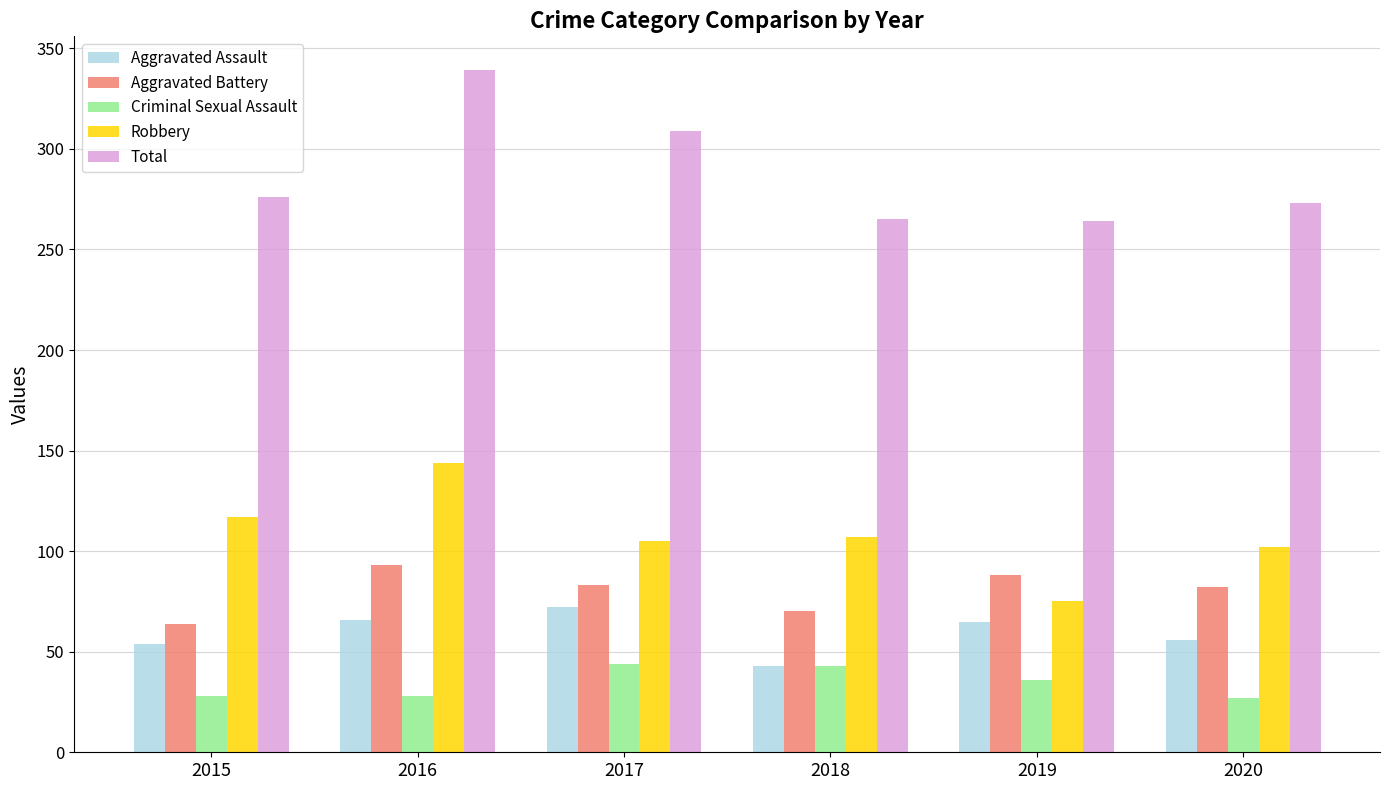

Read the Total value at 2020.

273